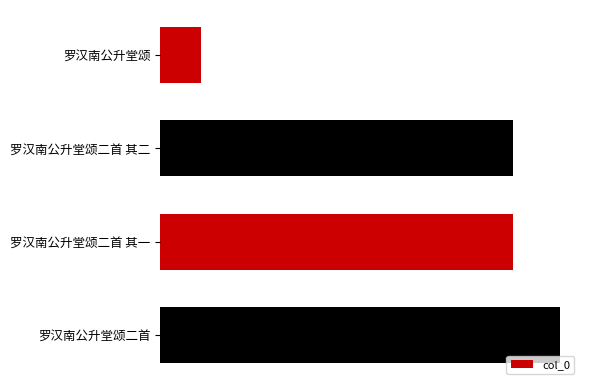

Are the bars horizontal?

Yes